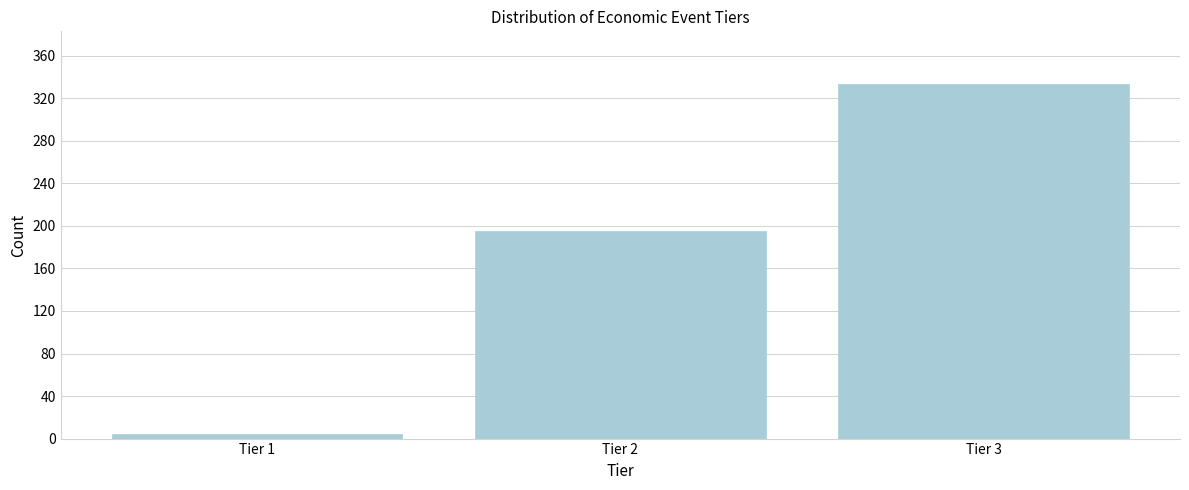

Reading left to right, transcribe all the data shown in this chart.

4	195	333